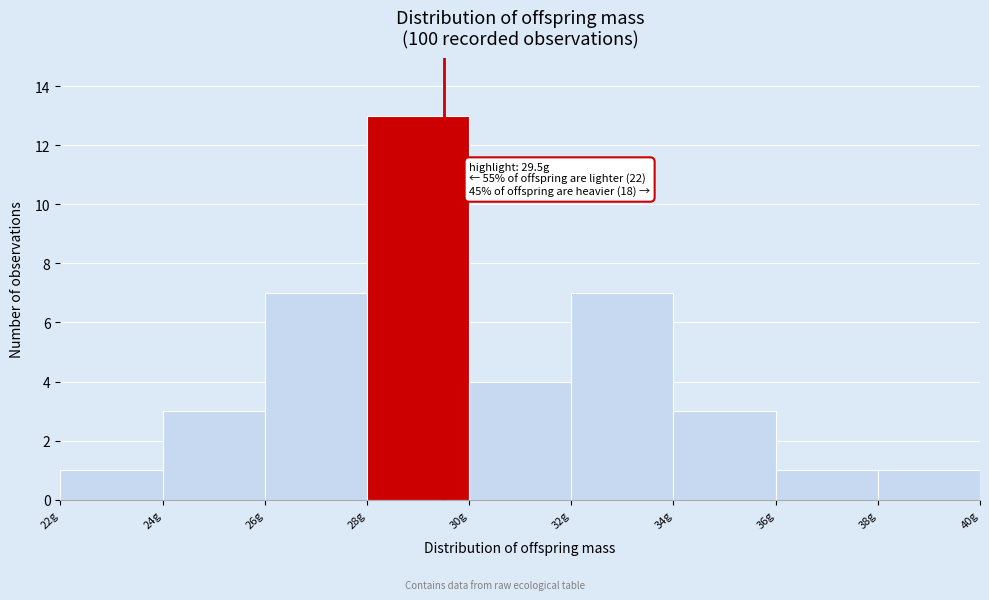

Which range on the x-axis has the tallest bar?

28 to 30